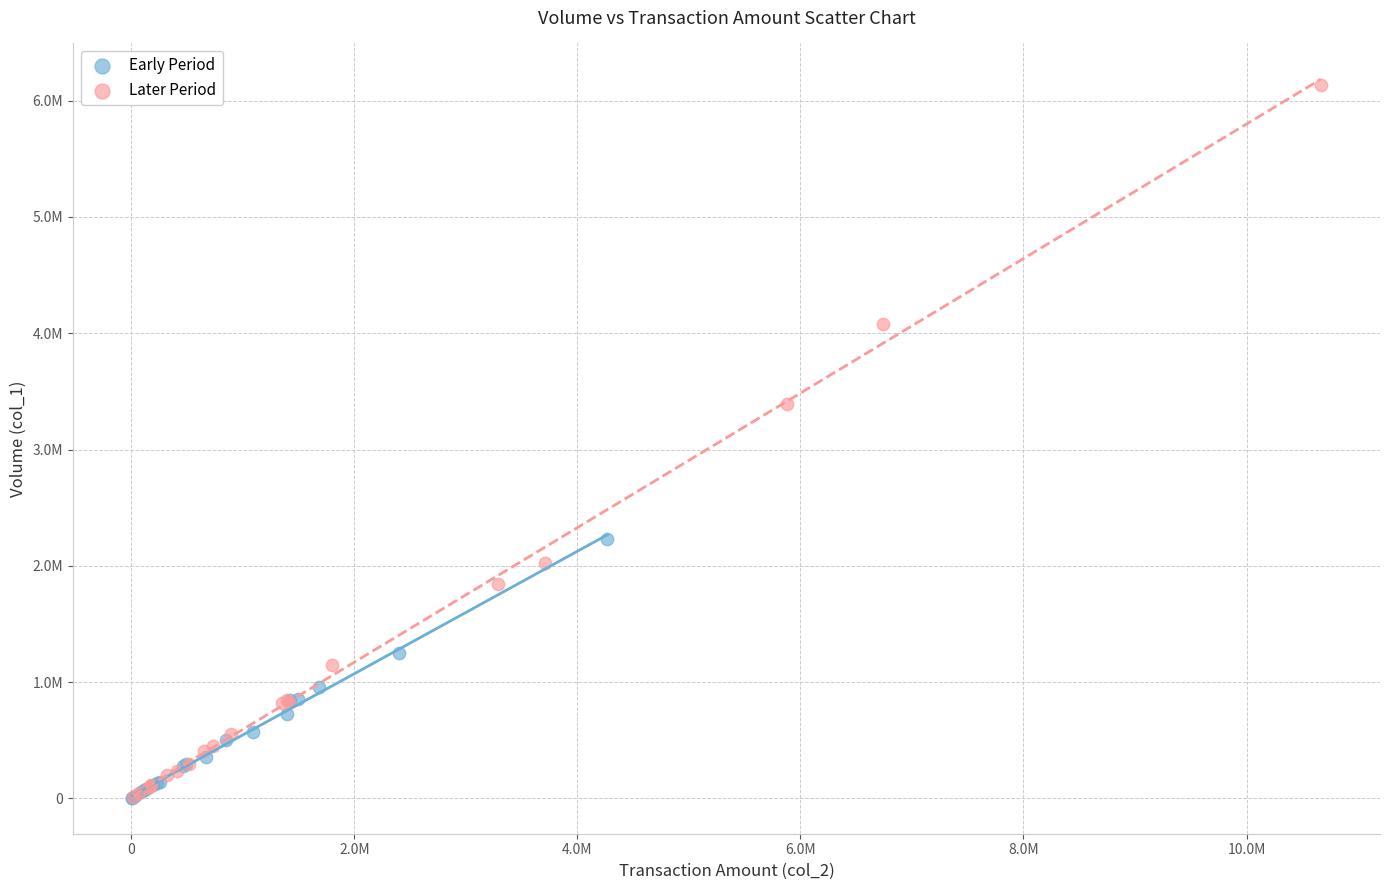

What are all the series names shown in the legend?

Early Period, Later Period